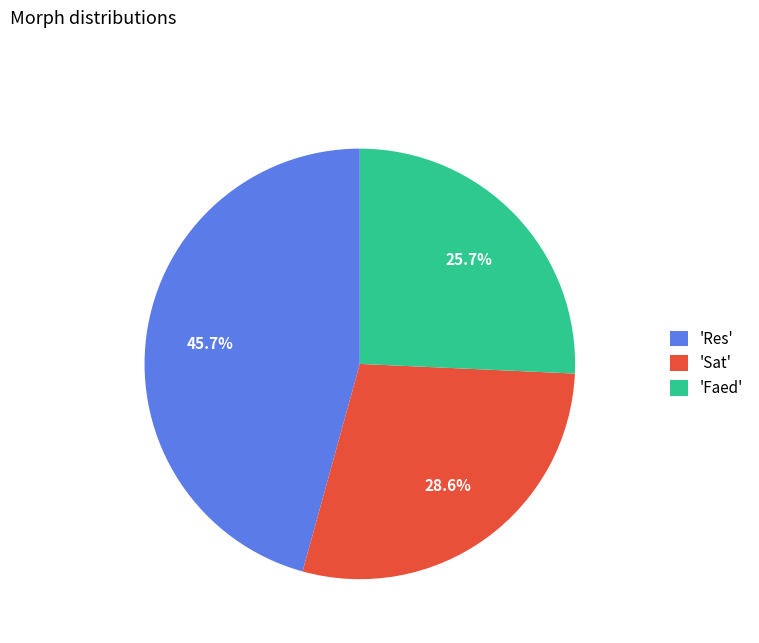

Which slice is the largest?

'Res'